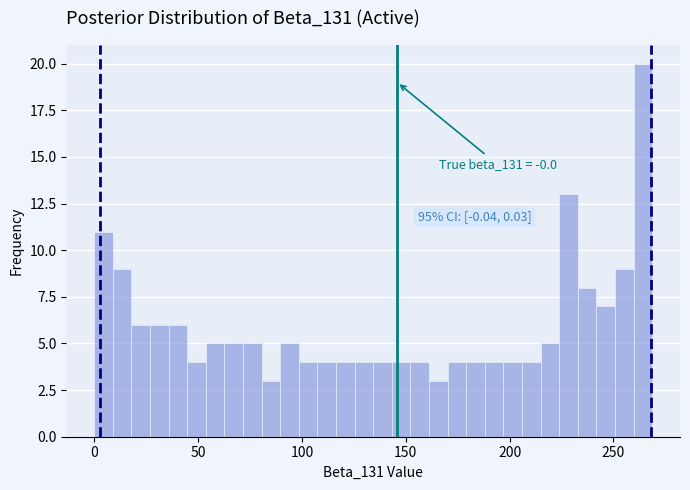

Around what value on the x-axis is the tallest bar? Give the approximate position of its centre, as read against the axis.

265